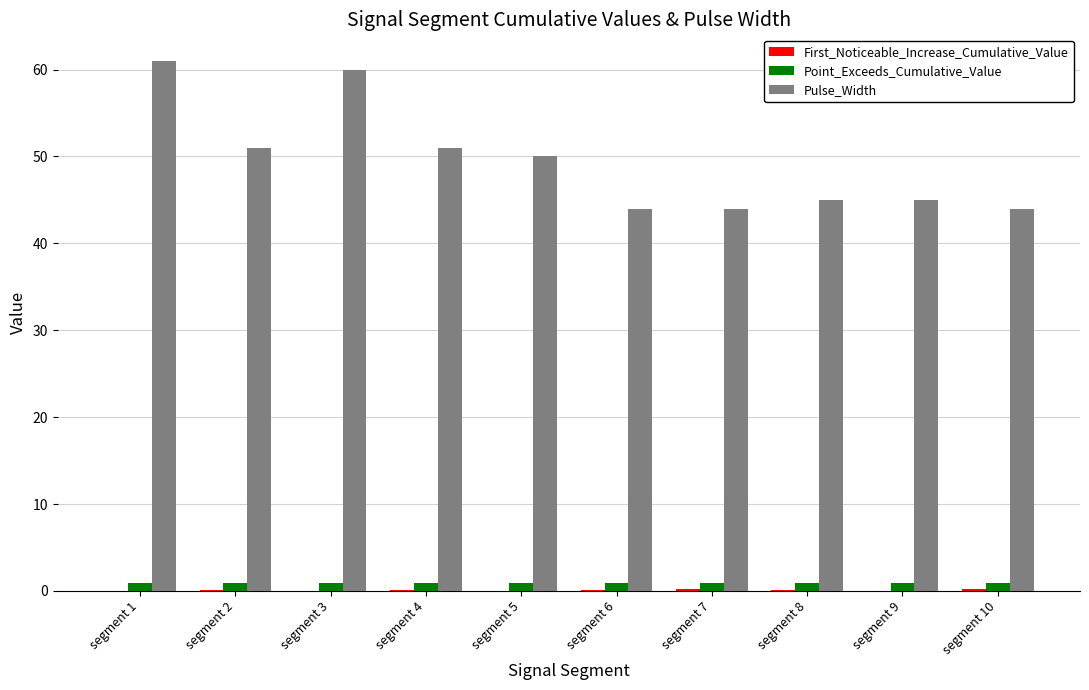

Is it true that Point_Exceeds_Cumulative_Value equals 0.9 at segment 6?

True